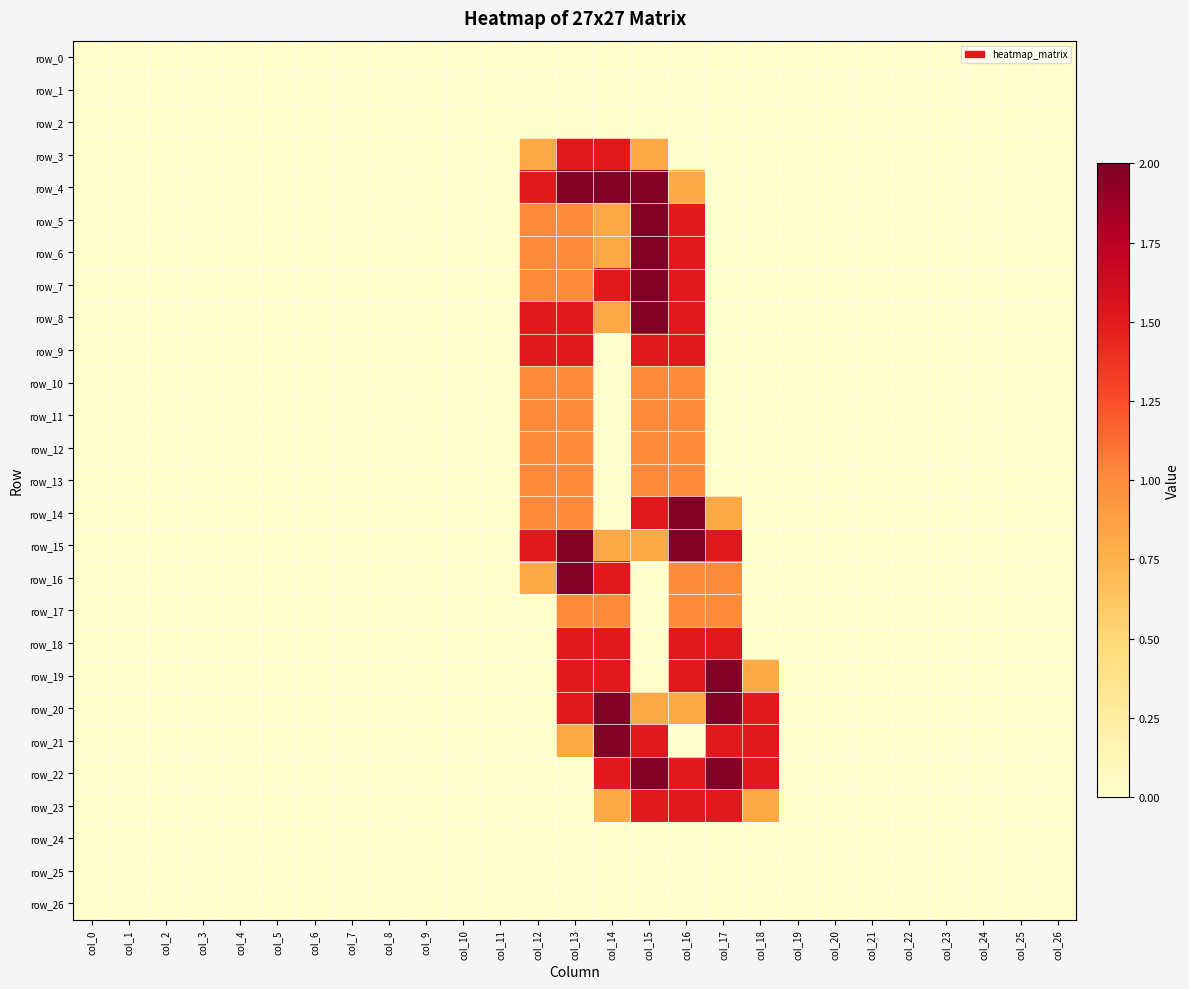

Reading right to left, what are all the values shown in this chart?

row_0: col_26=0.0	col_25=0.0	col_24=0.0	col_23=0.0	col_22=0.0	col_21=0.0	col_20=0.0	col_19=0.0	col_18=0.0	col_17=0.0	col_16=0.0	col_15=0.0	col_14=0.0	col_13=0.0	col_12=0.0	col_11=0.0	col_10=0.0	col_9=0.0	col_8=0.0	col_7=0.0	col_6=0.0	col_5=0.0	col_4=0.0	col_3=0.0	col_2=0.0	col_1=0.0	col_0=0.0
row_1: col_26=0.0	col_25=0.0	col_24=0.0	col_23=0.0	col_22=0.0	col_21=0.0	col_20=0.0	col_19=0.0	col_18=0.0	col_17=0.0	col_16=0.0	col_15=0.0	col_14=0.0	col_13=0.0	col_12=0.0	col_11=0.0	col_10=0.0	col_9=0.0	col_8=0.0	col_7=0.0	col_6=0.0	col_5=0.0	col_4=0.0	col_3=0.0	col_2=0.0	col_1=0.0	col_0=0.0
row_2: col_26=0.0	col_25=0.0	col_24=0.0	col_23=0.0	col_22=0.0	col_21=0.0	col_20=0.0	col_19=0.0	col_18=0.0	col_17=0.0	col_16=0.0	col_15=0.0	col_14=0.0	col_13=0.0	col_12=0.0	col_11=0.0	col_10=0.0	col_9=0.0	col_8=0.0	col_7=0.0	col_6=0.0	col_5=0.0	col_4=0.0	col_3=0.0	col_2=0.0	col_1=0.0	col_0=0.0
row_3: col_26=0.0	col_25=0.0	col_24=0.0	col_23=0.0	col_22=0.0	col_21=0.0	col_20=0.0	col_19=0.0	col_18=0.0	col_17=0.0	col_16=0.0	col_15=0.8	col_14=1.5	col_13=1.5	col_12=0.8	col_11=0.0	col_10=0.0	col_9=0.0	col_8=0.0	col_7=0.0	col_6=0.0	col_5=0.0	col_4=0.0	col_3=0.0	col_2=0.0	col_1=0.0	col_0=0.0
row_4: col_26=0.0	col_25=0.0	col_24=0.0	col_23=0.0	col_22=0.0	col_21=0.0	col_20=0.0	col_19=0.0	col_18=0.0	col_17=0.0	col_16=0.8	col_15=2.0	col_14=2.0	col_13=2.0	col_12=1.5	col_11=0.0	col_10=0.0	col_9=0.0	col_8=0.0	col_7=0.0	col_6=0.0	col_5=0.0	col_4=0.0	col_3=0.0	col_2=0.0	col_1=0.0	col_0=0.0
row_5: col_26=0.0	col_25=0.0	col_24=0.0	col_23=0.0	col_22=0.0	col_21=0.0	col_20=0.0	col_19=0.0	col_18=0.0	col_17=0.0	col_16=1.5	col_15=2.0	col_14=0.8	col_13=1.0	col_12=1.0	col_11=0.0	col_10=0.0	col_9=0.0	col_8=0.0	col_7=0.0	col_6=0.0	col_5=0.0	col_4=0.0	col_3=0.0	col_2=0.0	col_1=0.0	col_0=0.0
row_6: col_26=0.0	col_25=0.0	col_24=0.0	col_23=0.0	col_22=0.0	col_21=0.0	col_20=0.0	col_19=0.0	col_18=0.0	col_17=0.0	col_16=1.5	col_15=2.0	col_14=0.8	col_13=1.0	col_12=1.0	col_11=0.0	col_10=0.0	col_9=0.0	col_8=0.0	col_7=0.0	col_6=0.0	col_5=0.0	col_4=0.0	col_3=0.0	col_2=0.0	col_1=0.0	col_0=0.0
row_7: col_26=0.0	col_25=0.0	col_24=0.0	col_23=0.0	col_22=0.0	col_21=0.0	col_20=0.0	col_19=0.0	col_18=0.0	col_17=0.0	col_16=1.5	col_15=2.0	col_14=1.5	col_13=1.0	col_12=1.0	col_11=0.0	col_10=0.0	col_9=0.0	col_8=0.0	col_7=0.0	col_6=0.0	col_5=0.0	col_4=0.0	col_3=0.0	col_2=0.0	col_1=0.0	col_0=0.0
row_8: col_26=0.0	col_25=0.0	col_24=0.0	col_23=0.0	col_22=0.0	col_21=0.0	col_20=0.0	col_19=0.0	col_18=0.0	col_17=0.0	col_16=1.5	col_15=2.0	col_14=0.8	col_13=1.5	col_12=1.5	col_11=0.0	col_10=0.0	col_9=0.0	col_8=0.0	col_7=0.0	col_6=0.0	col_5=0.0	col_4=0.0	col_3=0.0	col_2=0.0	col_1=0.0	col_0=0.0
row_9: col_26=0.0	col_25=0.0	col_24=0.0	col_23=0.0	col_22=0.0	col_21=0.0	col_20=0.0	col_19=0.0	col_18=0.0	col_17=0.0	col_16=1.5	col_15=1.5	col_14=0.0	col_13=1.5	col_12=1.5	col_11=0.0	col_10=0.0	col_9=0.0	col_8=0.0	col_7=0.0	col_6=0.0	col_5=0.0	col_4=0.0	col_3=0.0	col_2=0.0	col_1=0.0	col_0=0.0
row_10: col_26=0.0	col_25=0.0	col_24=0.0	col_23=0.0	col_22=0.0	col_21=0.0	col_20=0.0	col_19=0.0	col_18=0.0	col_17=0.0	col_16=1.0	col_15=1.0	col_14=0.0	col_13=1.0	col_12=1.0	col_11=0.0	col_10=0.0	col_9=0.0	col_8=0.0	col_7=0.0	col_6=0.0	col_5=0.0	col_4=0.0	col_3=0.0	col_2=0.0	col_1=0.0	col_0=0.0
row_11: col_26=0.0	col_25=0.0	col_24=0.0	col_23=0.0	col_22=0.0	col_21=0.0	col_20=0.0	col_19=0.0	col_18=0.0	col_17=0.0	col_16=1.0	col_15=1.0	col_14=0.0	col_13=1.0	col_12=1.0	col_11=0.0	col_10=0.0	col_9=0.0	col_8=0.0	col_7=0.0	col_6=0.0	col_5=0.0	col_4=0.0	col_3=0.0	col_2=0.0	col_1=0.0	col_0=0.0
row_12: col_26=0.0	col_25=0.0	col_24=0.0	col_23=0.0	col_22=0.0	col_21=0.0	col_20=0.0	col_19=0.0	col_18=0.0	col_17=0.0	col_16=1.0	col_15=1.0	col_14=0.0	col_13=1.0	col_12=1.0	col_11=0.0	col_10=0.0	col_9=0.0	col_8=0.0	col_7=0.0	col_6=0.0	col_5=0.0	col_4=0.0	col_3=0.0	col_2=0.0	col_1=0.0	col_0=0.0
row_13: col_26=0.0	col_25=0.0	col_24=0.0	col_23=0.0	col_22=0.0	col_21=0.0	col_20=0.0	col_19=0.0	col_18=0.0	col_17=0.0	col_16=1.0	col_15=1.0	col_14=0.0	col_13=1.0	col_12=1.0	col_11=0.0	col_10=0.0	col_9=0.0	col_8=0.0	col_7=0.0	col_6=0.0	col_5=0.0	col_4=0.0	col_3=0.0	col_2=0.0	col_1=0.0	col_0=0.0
row_14: col_26=0.0	col_25=0.0	col_24=0.0	col_23=0.0	col_22=0.0	col_21=0.0	col_20=0.0	col_19=0.0	col_18=0.0	col_17=0.8	col_16=2.0	col_15=1.5	col_14=0.0	col_13=1.0	col_12=1.0	col_11=0.0	col_10=0.0	col_9=0.0	col_8=0.0	col_7=0.0	col_6=0.0	col_5=0.0	col_4=0.0	col_3=0.0	col_2=0.0	col_1=0.0	col_0=0.0
row_15: col_26=0.0	col_25=0.0	col_24=0.0	col_23=0.0	col_22=0.0	col_21=0.0	col_20=0.0	col_19=0.0	col_18=0.0	col_17=1.5	col_16=2.0	col_15=0.8	col_14=0.8	col_13=2.0	col_12=1.5	col_11=0.0	col_10=0.0	col_9=0.0	col_8=0.0	col_7=0.0	col_6=0.0	col_5=0.0	col_4=0.0	col_3=0.0	col_2=0.0	col_1=0.0	col_0=0.0
row_16: col_26=0.0	col_25=0.0	col_24=0.0	col_23=0.0	col_22=0.0	col_21=0.0	col_20=0.0	col_19=0.0	col_18=0.0	col_17=1.0	col_16=1.0	col_15=0.0	col_14=1.5	col_13=2.0	col_12=0.8	col_11=0.0	col_10=0.0	col_9=0.0	col_8=0.0	col_7=0.0	col_6=0.0	col_5=0.0	col_4=0.0	col_3=0.0	col_2=0.0	col_1=0.0	col_0=0.0
row_17: col_26=0.0	col_25=0.0	col_24=0.0	col_23=0.0	col_22=0.0	col_21=0.0	col_20=0.0	col_19=0.0	col_18=0.0	col_17=1.0	col_16=1.0	col_15=0.0	col_14=1.0	col_13=1.0	col_12=0.0	col_11=0.0	col_10=0.0	col_9=0.0	col_8=0.0	col_7=0.0	col_6=0.0	col_5=0.0	col_4=0.0	col_3=0.0	col_2=0.0	col_1=0.0	col_0=0.0
row_18: col_26=0.0	col_25=0.0	col_24=0.0	col_23=0.0	col_22=0.0	col_21=0.0	col_20=0.0	col_19=0.0	col_18=0.0	col_17=1.5	col_16=1.5	col_15=0.0	col_14=1.5	col_13=1.5	col_12=0.0	col_11=0.0	col_10=0.0	col_9=0.0	col_8=0.0	col_7=0.0	col_6=0.0	col_5=0.0	col_4=0.0	col_3=0.0	col_2=0.0	col_1=0.0	col_0=0.0
row_19: col_26=0.0	col_25=0.0	col_24=0.0	col_23=0.0	col_22=0.0	col_21=0.0	col_20=0.0	col_19=0.0	col_18=0.8	col_17=2.0	col_16=1.5	col_15=0.0	col_14=1.5	col_13=1.5	col_12=0.0	col_11=0.0	col_10=0.0	col_9=0.0	col_8=0.0	col_7=0.0	col_6=0.0	col_5=0.0	col_4=0.0	col_3=0.0	col_2=0.0	col_1=0.0	col_0=0.0
row_20: col_26=0.0	col_25=0.0	col_24=0.0	col_23=0.0	col_22=0.0	col_21=0.0	col_20=0.0	col_19=0.0	col_18=1.5	col_17=2.0	col_16=0.8	col_15=0.8	col_14=2.0	col_13=1.5	col_12=0.0	col_11=0.0	col_10=0.0	col_9=0.0	col_8=0.0	col_7=0.0	col_6=0.0	col_5=0.0	col_4=0.0	col_3=0.0	col_2=0.0	col_1=0.0	col_0=0.0
row_21: col_26=0.0	col_25=0.0	col_24=0.0	col_23=0.0	col_22=0.0	col_21=0.0	col_20=0.0	col_19=0.0	col_18=1.5	col_17=1.5	col_16=0.0	col_15=1.5	col_14=2.0	col_13=0.8	col_12=0.0	col_11=0.0	col_10=0.0	col_9=0.0	col_8=0.0	col_7=0.0	col_6=0.0	col_5=0.0	col_4=0.0	col_3=0.0	col_2=0.0	col_1=0.0	col_0=0.0
row_22: col_26=0.0	col_25=0.0	col_24=0.0	col_23=0.0	col_22=0.0	col_21=0.0	col_20=0.0	col_19=0.0	col_18=1.5	col_17=2.0	col_16=1.5	col_15=2.0	col_14=1.5	col_13=0.0	col_12=0.0	col_11=0.0	col_10=0.0	col_9=0.0	col_8=0.0	col_7=0.0	col_6=0.0	col_5=0.0	col_4=0.0	col_3=0.0	col_2=0.0	col_1=0.0	col_0=0.0
row_23: col_26=0.0	col_25=0.0	col_24=0.0	col_23=0.0	col_22=0.0	col_21=0.0	col_20=0.0	col_19=0.0	col_18=0.8	col_17=1.5	col_16=1.5	col_15=1.5	col_14=0.8	col_13=0.0	col_12=0.0	col_11=0.0	col_10=0.0	col_9=0.0	col_8=0.0	col_7=0.0	col_6=0.0	col_5=0.0	col_4=0.0	col_3=0.0	col_2=0.0	col_1=0.0	col_0=0.0
row_24: col_26=0.0	col_25=0.0	col_24=0.0	col_23=0.0	col_22=0.0	col_21=0.0	col_20=0.0	col_19=0.0	col_18=0.0	col_17=0.0	col_16=0.0	col_15=0.0	col_14=0.0	col_13=0.0	col_12=0.0	col_11=0.0	col_10=0.0	col_9=0.0	col_8=0.0	col_7=0.0	col_6=0.0	col_5=0.0	col_4=0.0	col_3=0.0	col_2=0.0	col_1=0.0	col_0=0.0
row_25: col_26=0.0	col_25=0.0	col_24=0.0	col_23=0.0	col_22=0.0	col_21=0.0	col_20=0.0	col_19=0.0	col_18=0.0	col_17=0.0	col_16=0.0	col_15=0.0	col_14=0.0	col_13=0.0	col_12=0.0	col_11=0.0	col_10=0.0	col_9=0.0	col_8=0.0	col_7=0.0	col_6=0.0	col_5=0.0	col_4=0.0	col_3=0.0	col_2=0.0	col_1=0.0	col_0=0.0
row_26: col_26=0.0	col_25=0.0	col_24=0.0	col_23=0.0	col_22=0.0	col_21=0.0	col_20=0.0	col_19=0.0	col_18=0.0	col_17=0.0	col_16=0.0	col_15=0.0	col_14=0.0	col_13=0.0	col_12=0.0	col_11=0.0	col_10=0.0	col_9=0.0	col_8=0.0	col_7=0.0	col_6=0.0	col_5=0.0	col_4=0.0	col_3=0.0	col_2=0.0	col_1=0.0	col_0=0.0